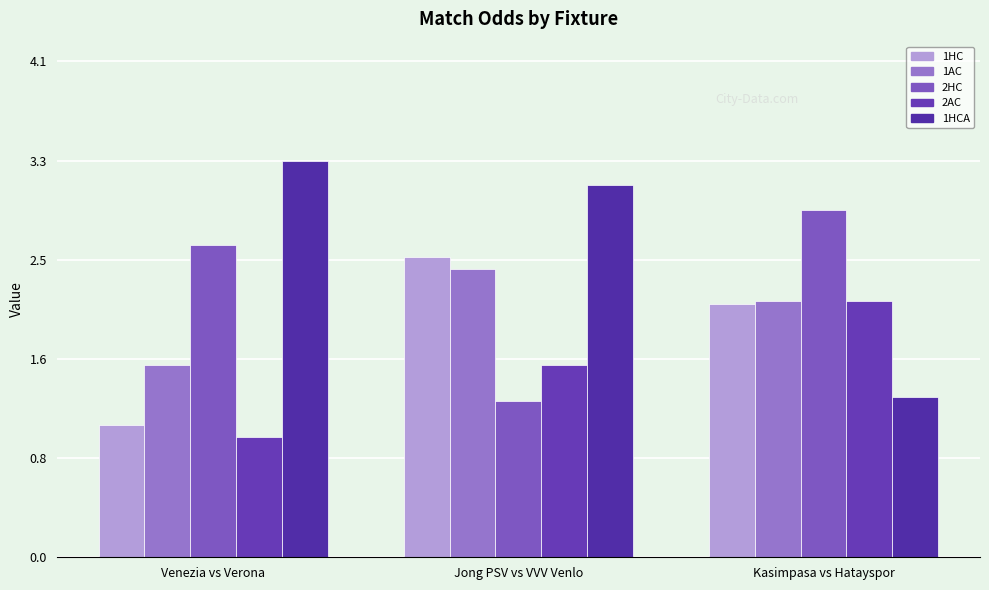

Which label corresponds to the smallest value in the chart?

Venezia vs Verona